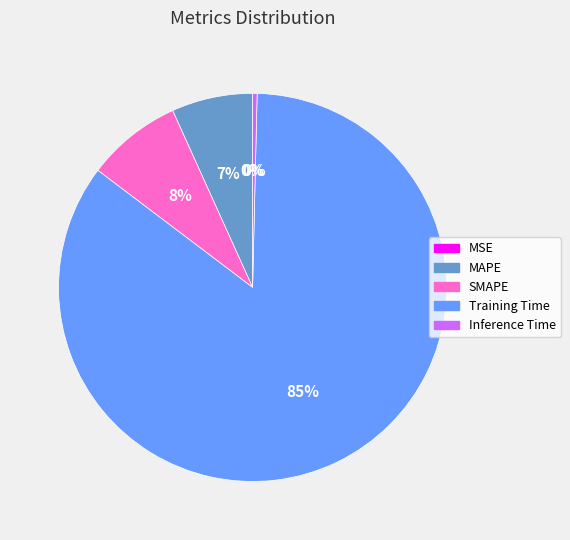

To the nearest percent, what is the average slice percentage?

20%